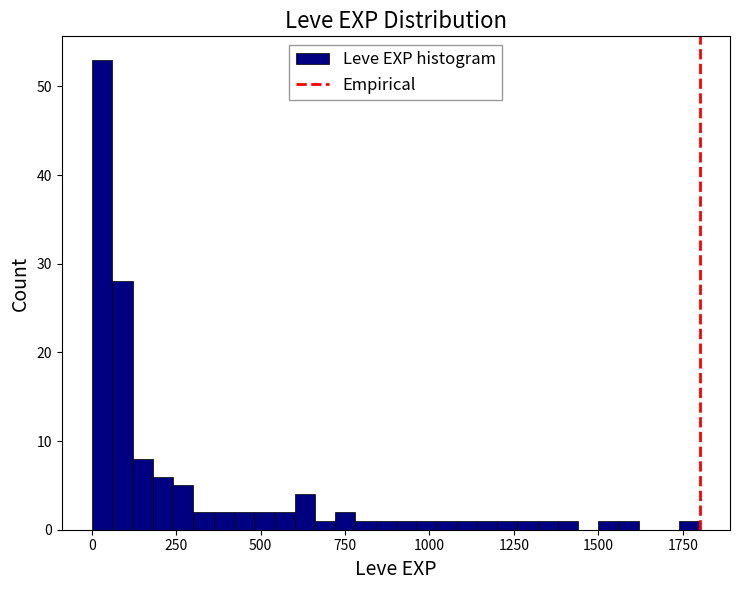

Read against the x-axis, roughly where is the centre of the tallest bar?

50